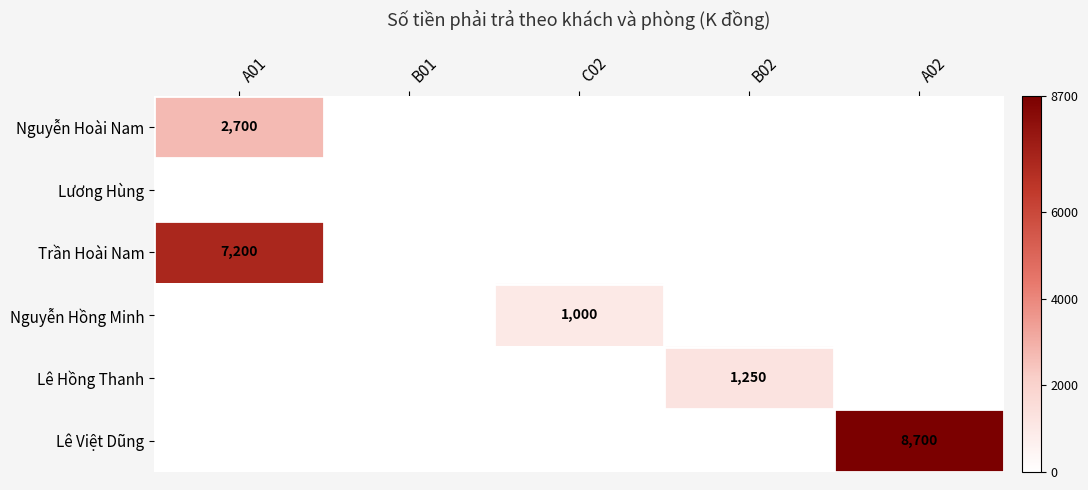

Which series has the largest total across all categories?

Lê Việt Dũng